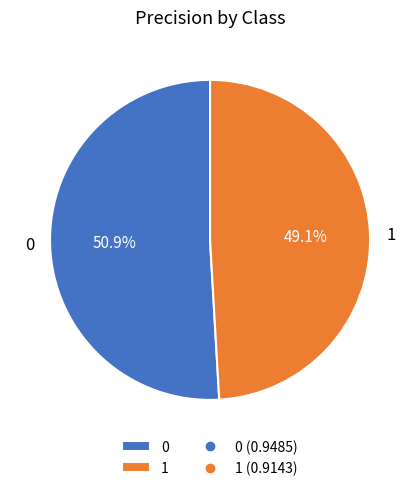

Rank the categories by value from lowest to highest.

1, 0